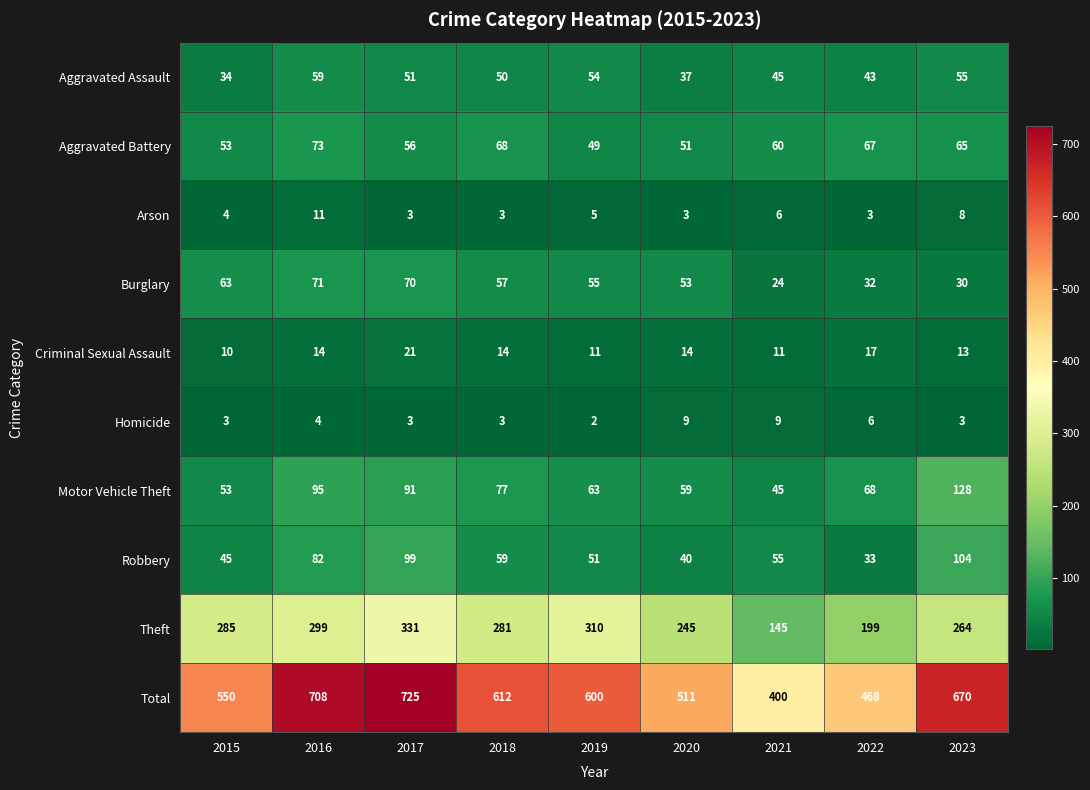

What is the sum of the Robbery values at 2022 and 2016?

115